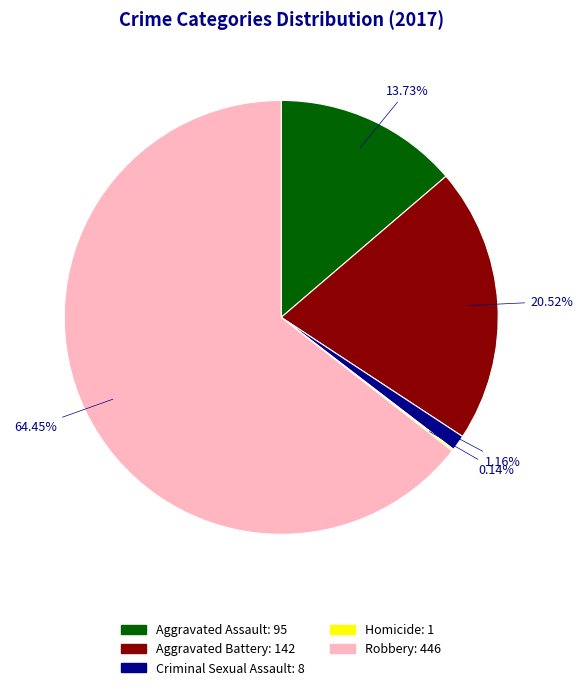

Between Robbery: 446 and Aggravated Battery: 142, which is larger?

Robbery: 446